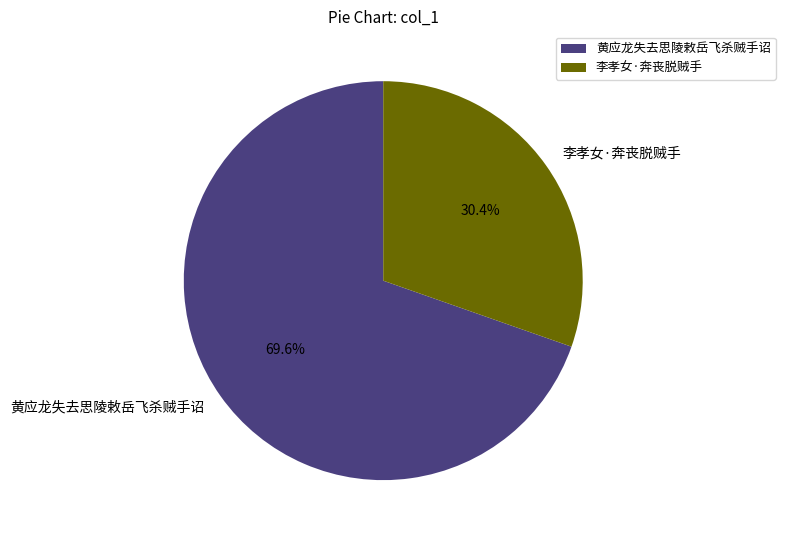

Combined, do 黄应龙失去思陵敕岳飞杀贼手诏 and 李孝女·奔丧脱贼手 account for over 50%?

Yes